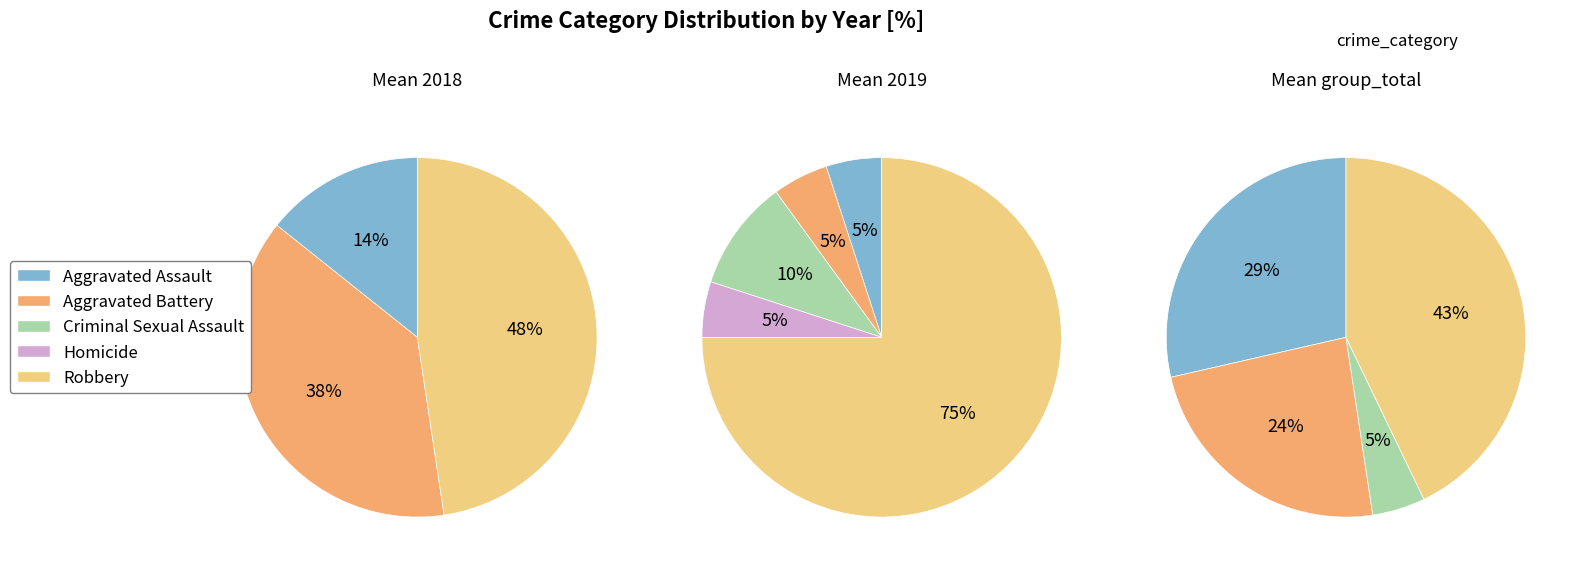

Does any single category account for the majority?

Yes